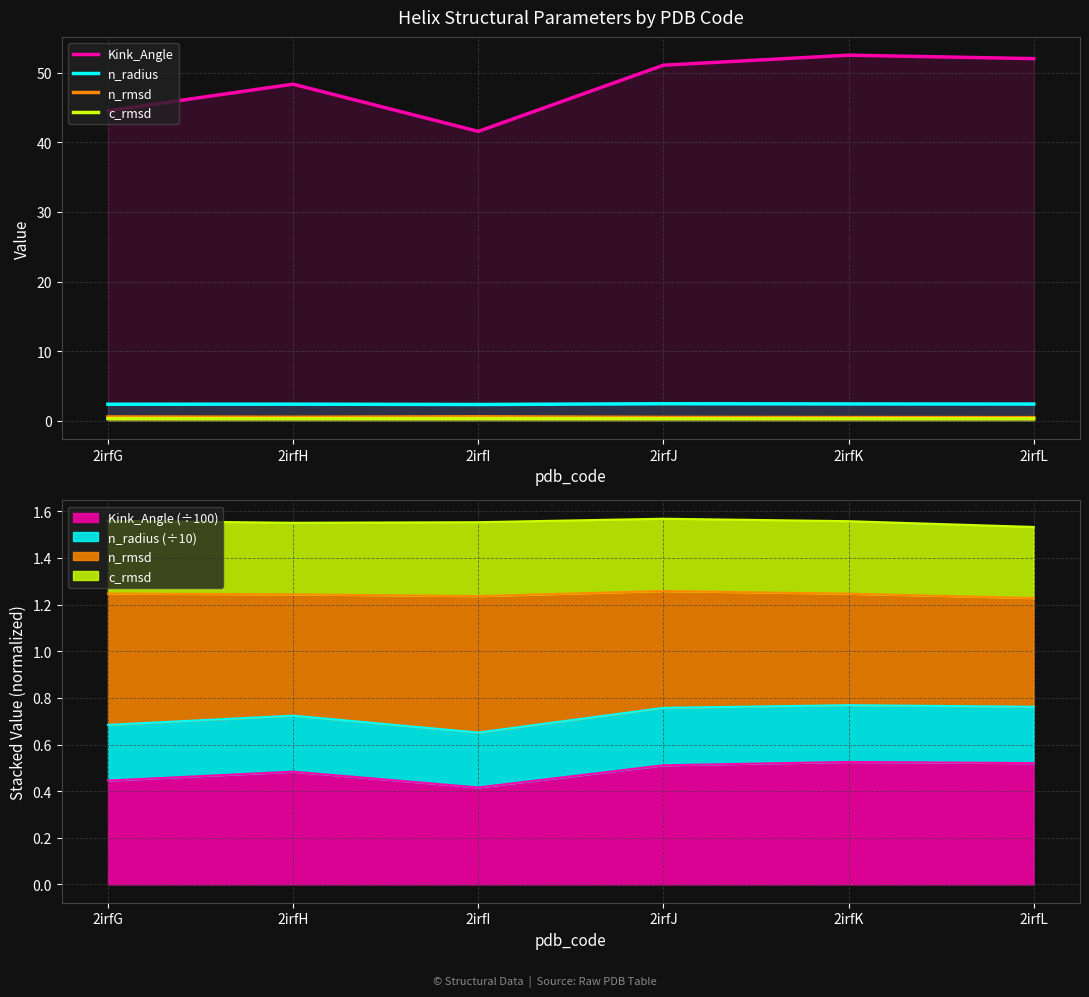

Which category has the lowest value in the Kink_Angle series?

2irfI